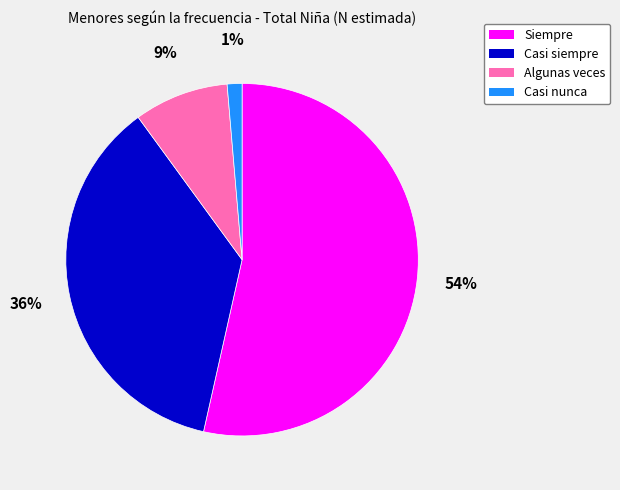

What percentage is the Siempre slice, to the nearest percent?

54%